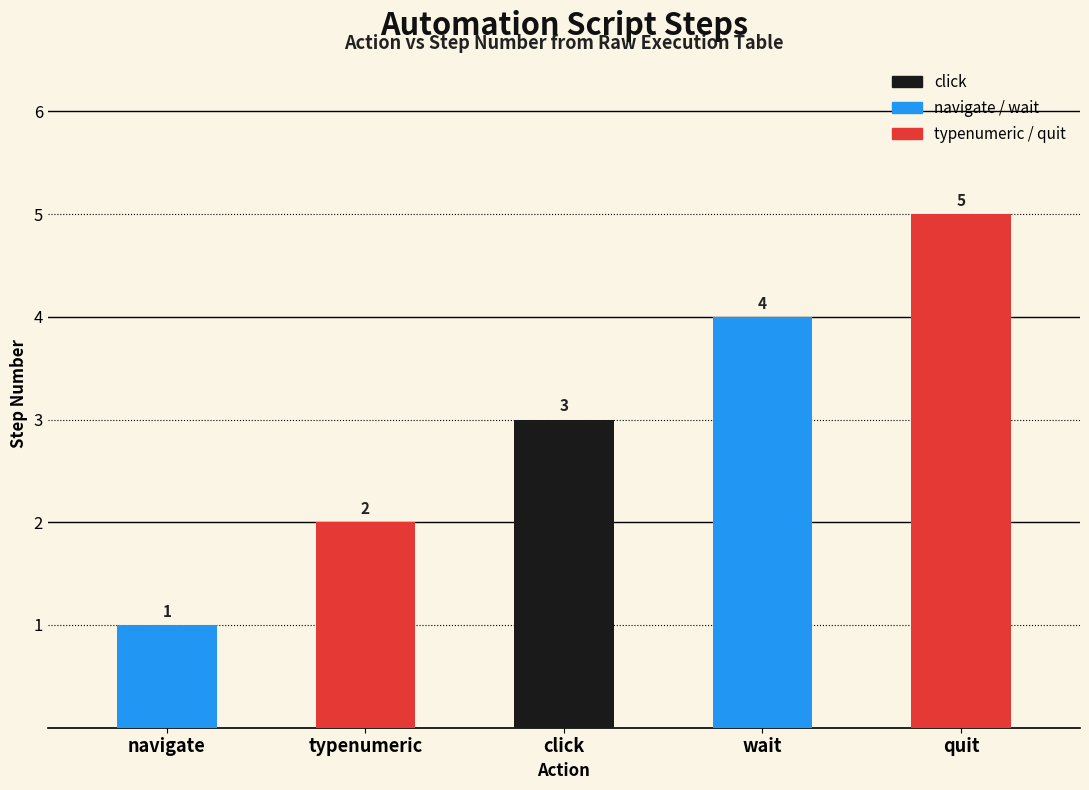

How many bars are there in total?

5